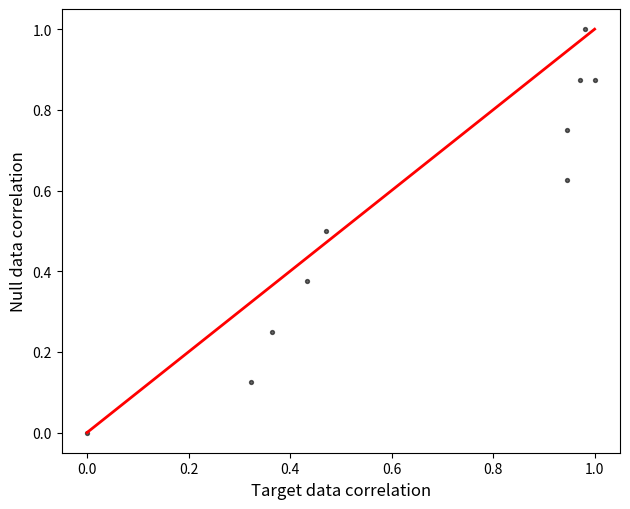

What is the range of Y values (max minus min)?

1.0